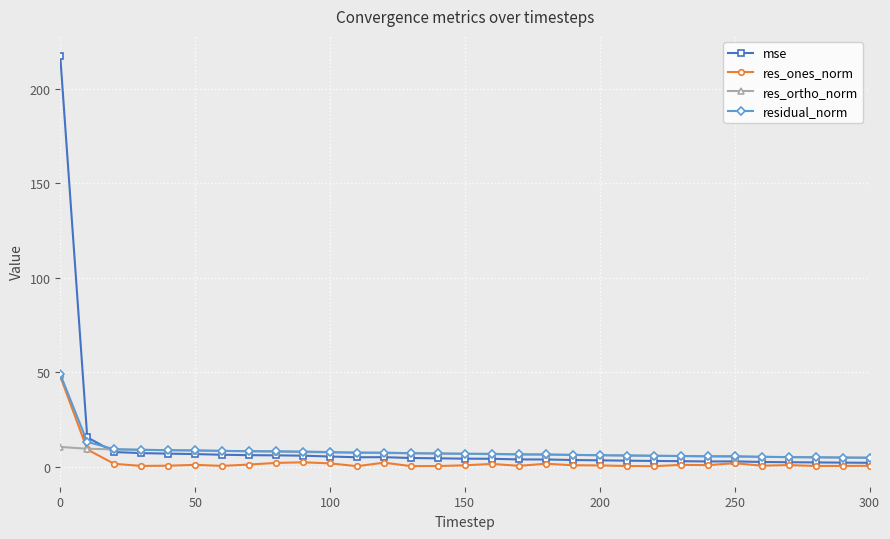

How many lines are shown in the chart?

4